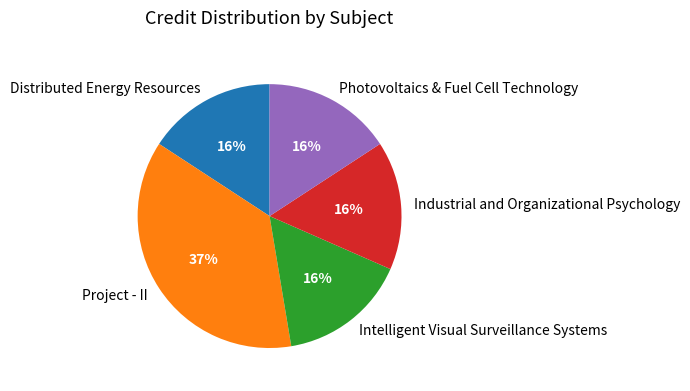

Does Distributed Energy Resources represent more than half of the total?

No